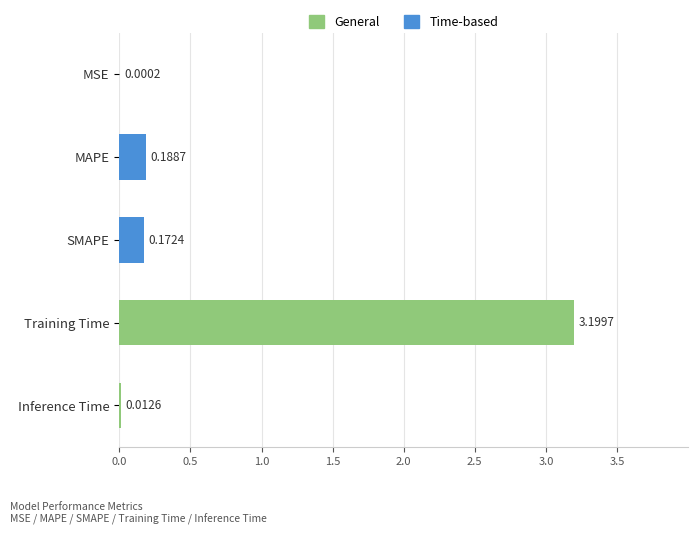

Where is the data nearest to the value 1?

MAPE